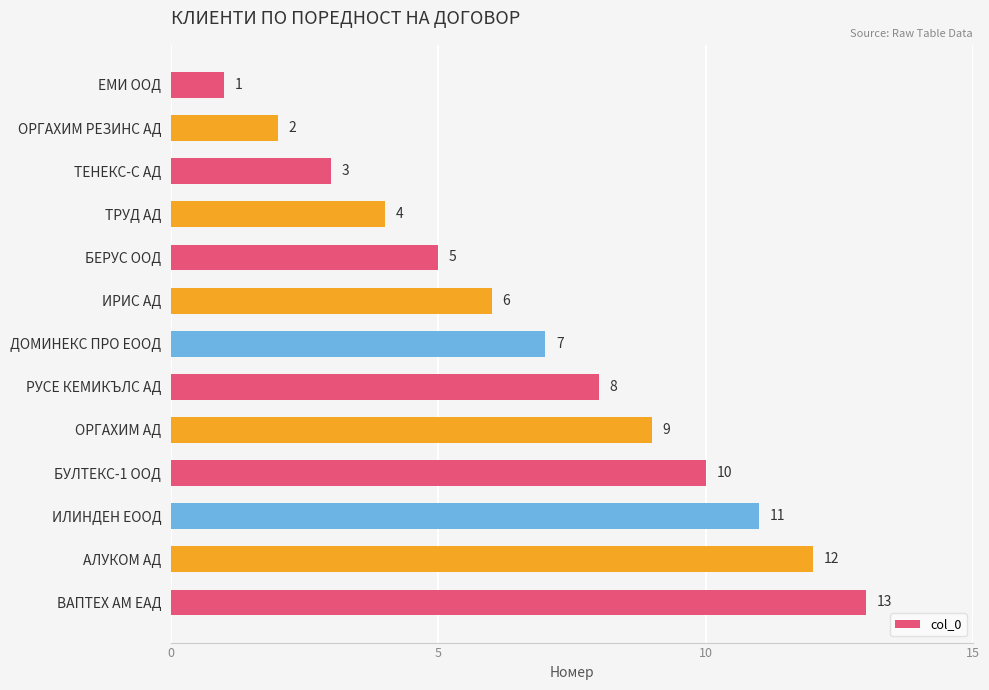

Approximately how many times larger is the value at БЕРУС ООД compared to ЕМИ ООД?

5.0